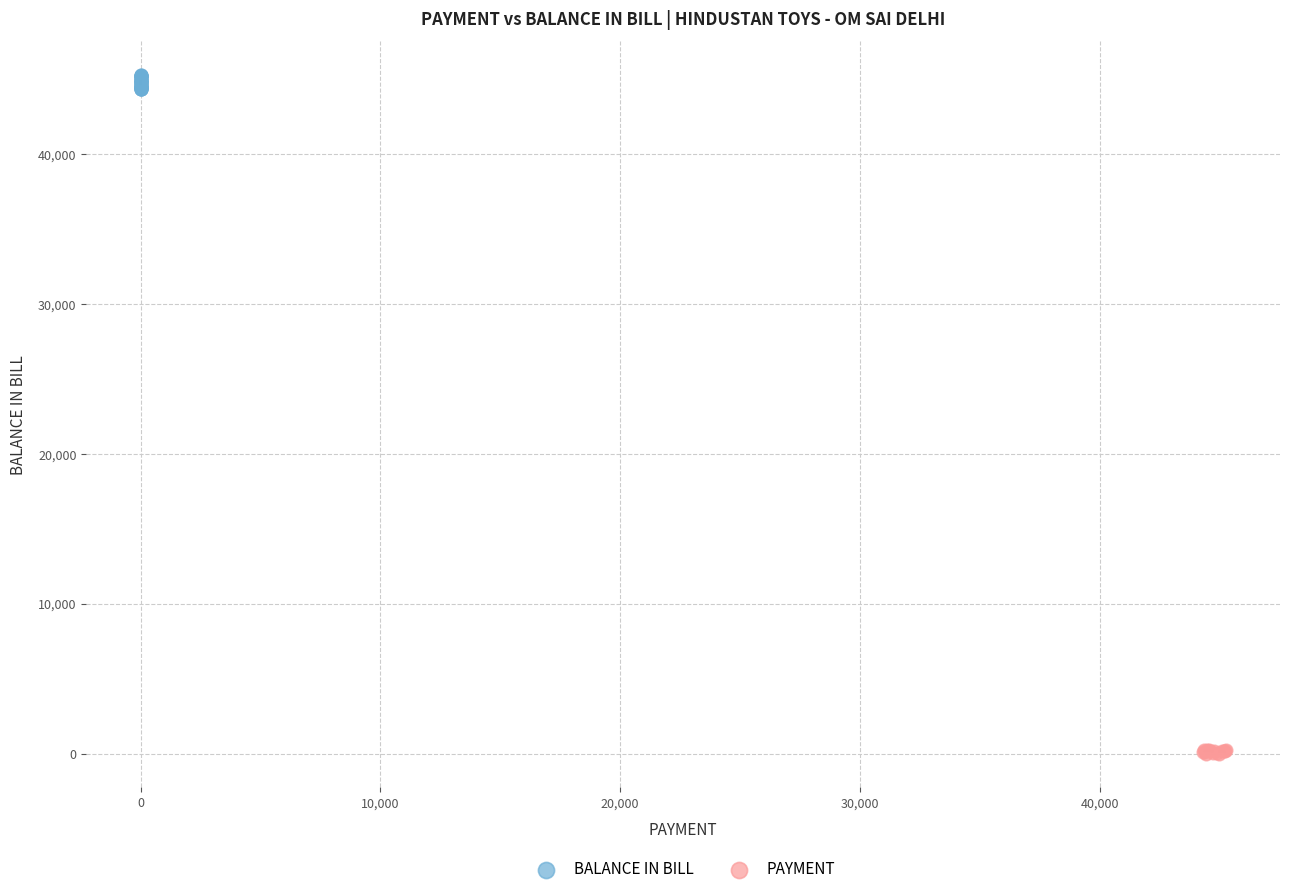

Which series has the widest spread of Y values?

BALANCE IN BILL